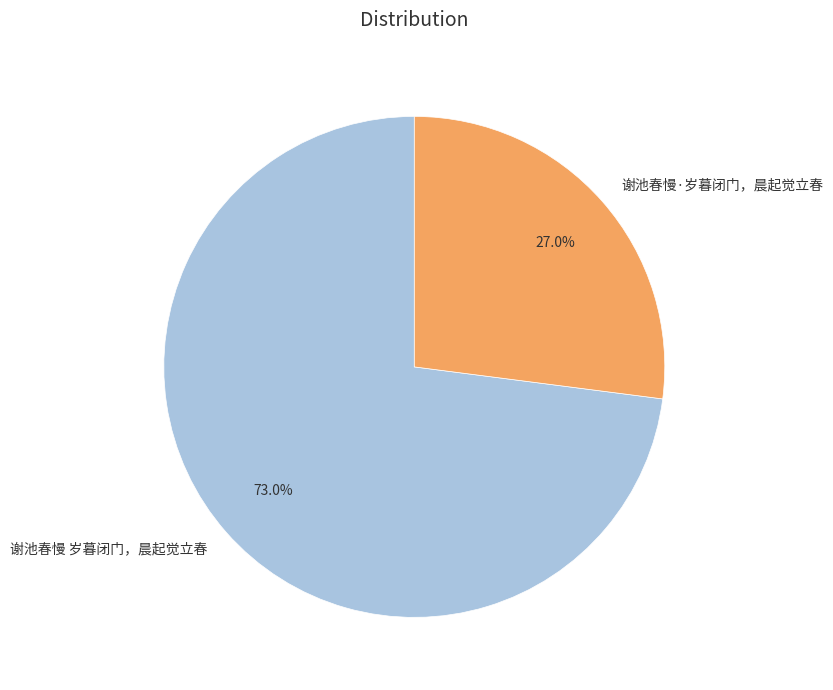

To the nearest percent, what percentage of the pie is 谢池春慢·岁暮闭门，晨起觉立春?

27%